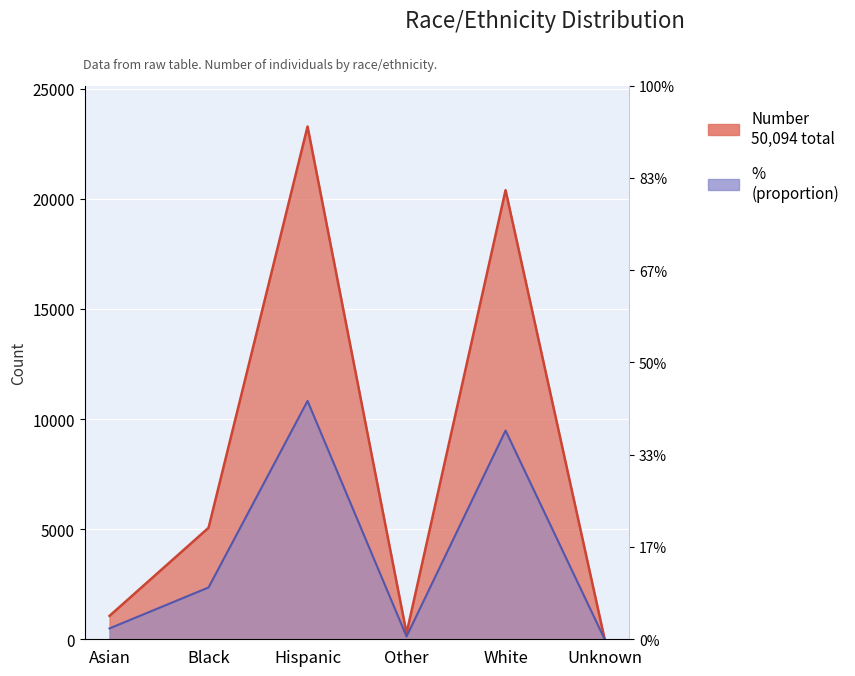

What is the label of the 5th point from the left?

White